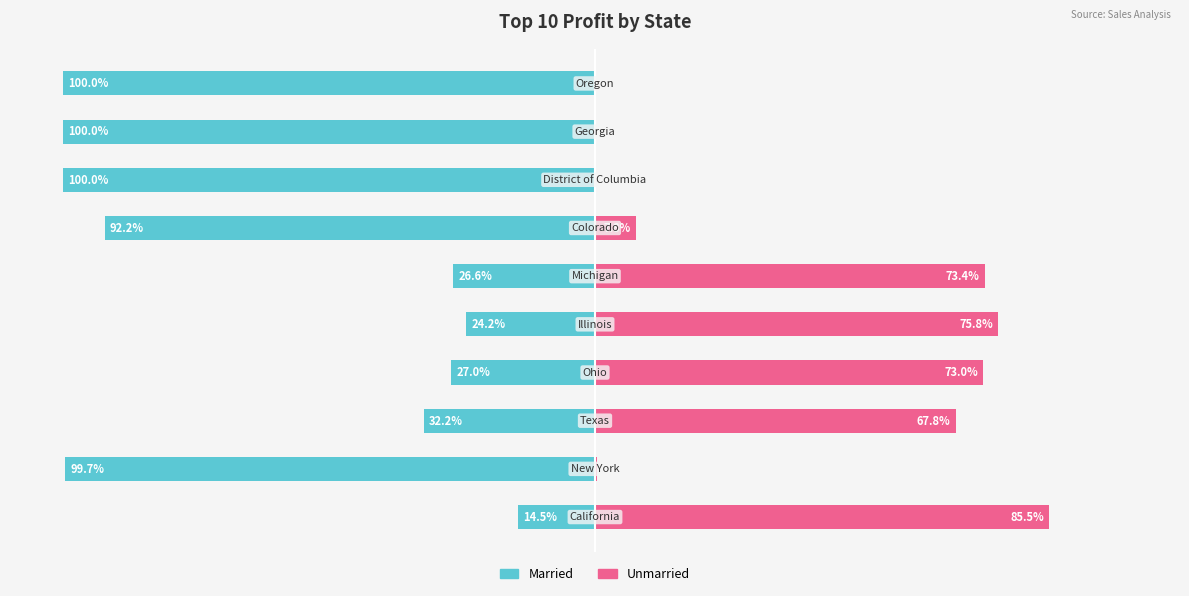

The Married series shows -21.1 at 50. True or false?

False